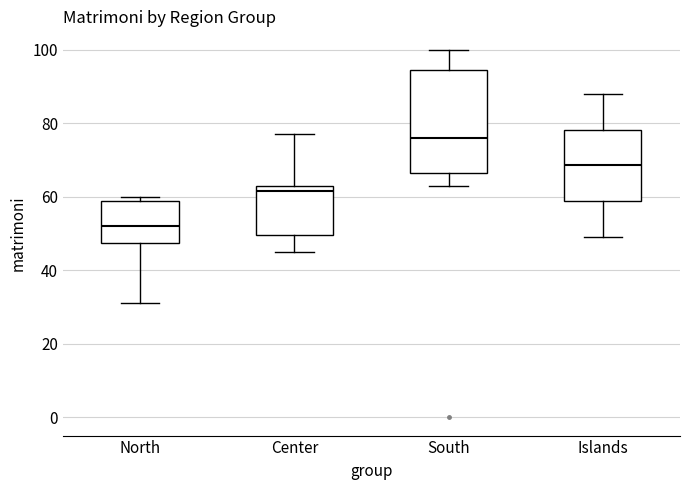

Reading left to right, read every box against the y-axis: the position of its median line, the range the box covers, and the ends of its whiskers. The values are not printed on the chart, so give them approximately, as read against the axis.

North: median 52, box 48 to 58, whiskers 32 to 60
Center: median 62, box 50 to 64, whiskers 46 to 78
South: median 76, box 66 to 94, whiskers 64 to 100
Islands: median 68, box 58 to 78, whiskers 50 to 88